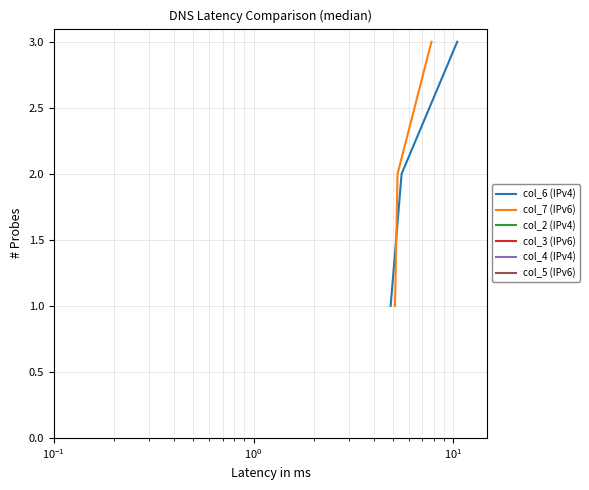

At which label is col_4 (IPv4) closest to 2?

$\mathdefault{10^{-1}}$